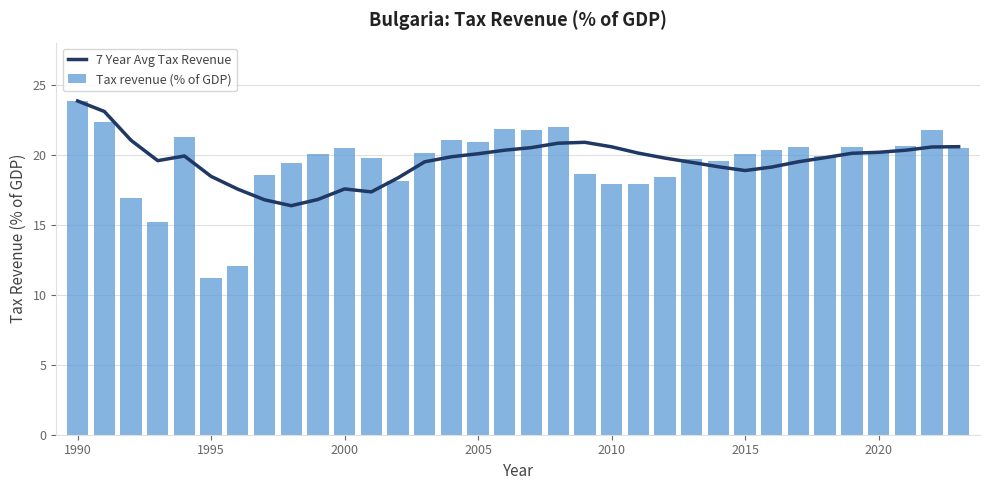

What is the difference between the maximum and minimum values in the 7 Year Avg Tax Revenue series?

7.5